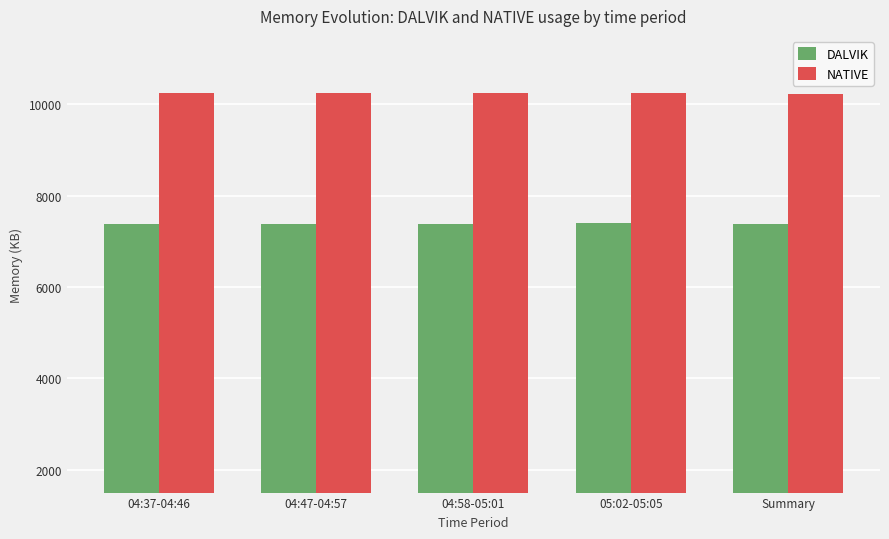

Which series has the largest range (max minus min)?

DALVIK